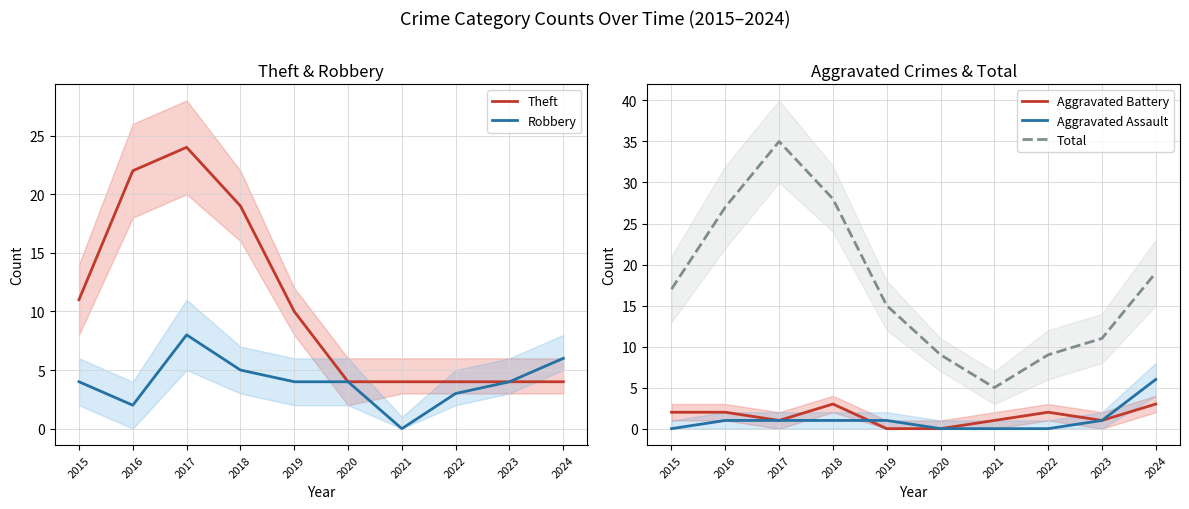

The Aggravated Battery series shows 3 at 2018. True or false?

True